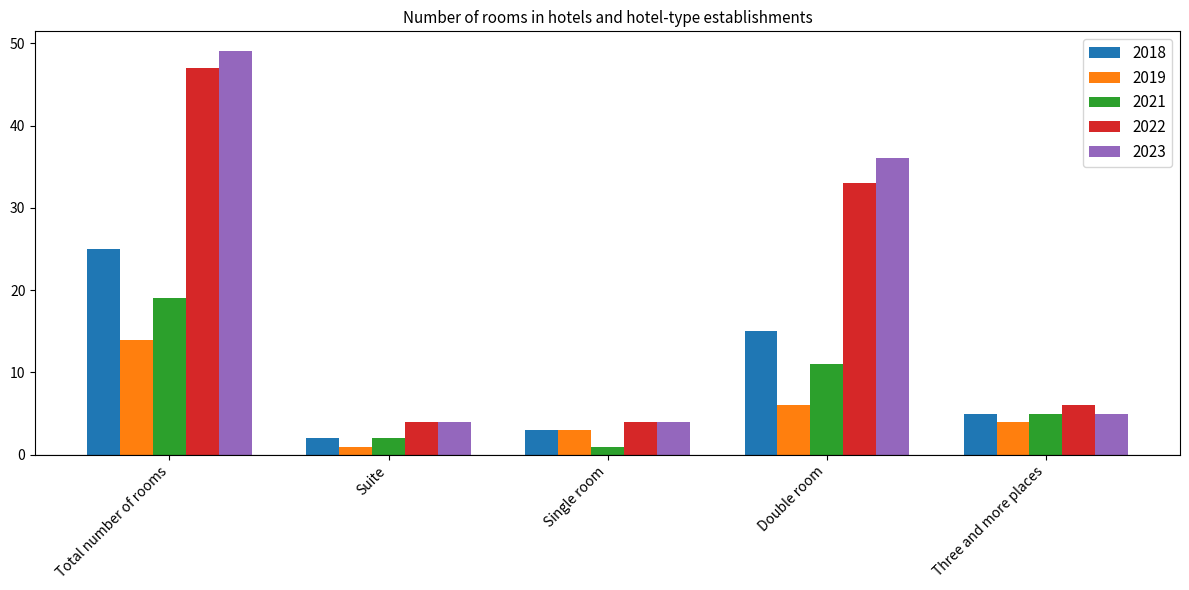

Reading right to left, extract all data points from this chart.

2018: 5	15	3	2	25
2019: 4	6	3	1	14
2021: 5	11	1	2	19
2022: 6	33	4	4	47
2023: 5	36	4	4	49